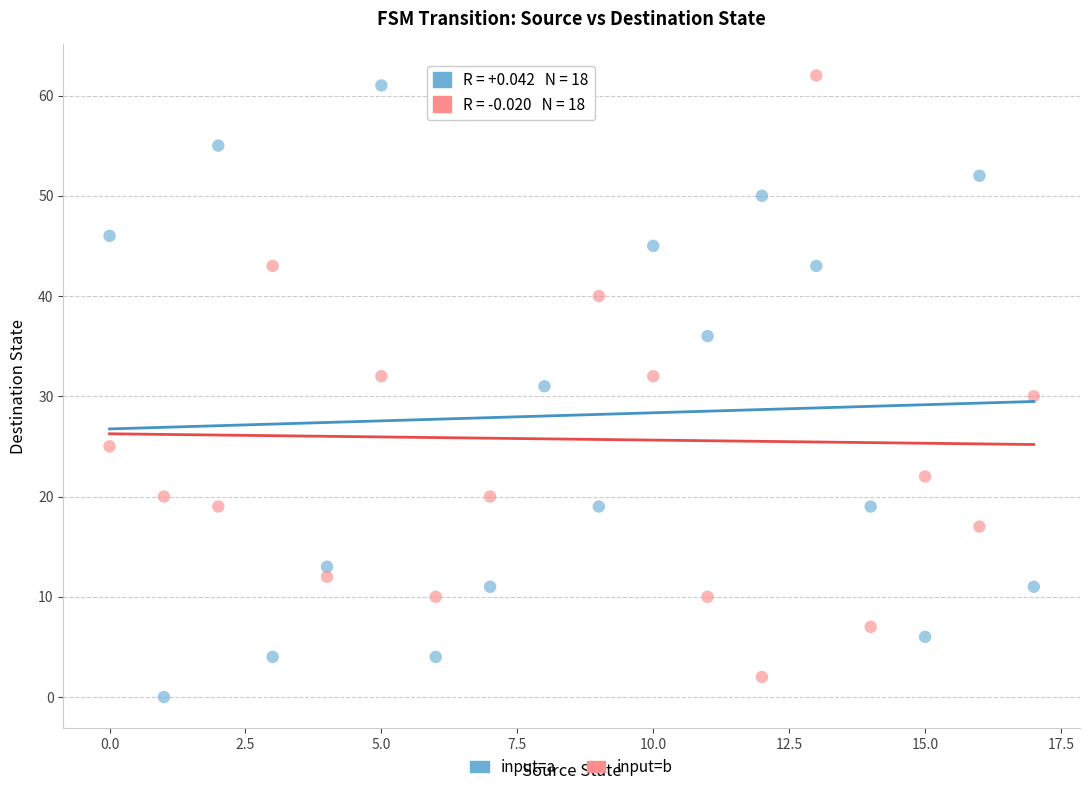

Across all data points, what is the range of Y values (max minus min)?

62